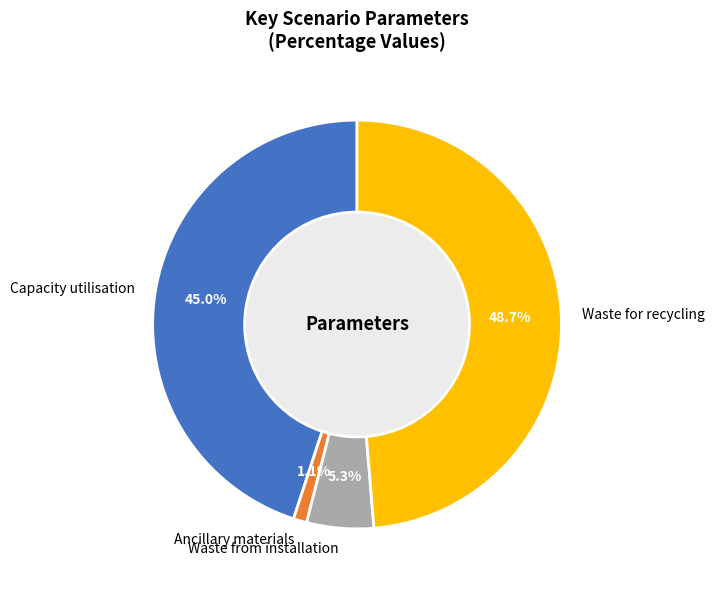

How many slices are in this pie chart?

4